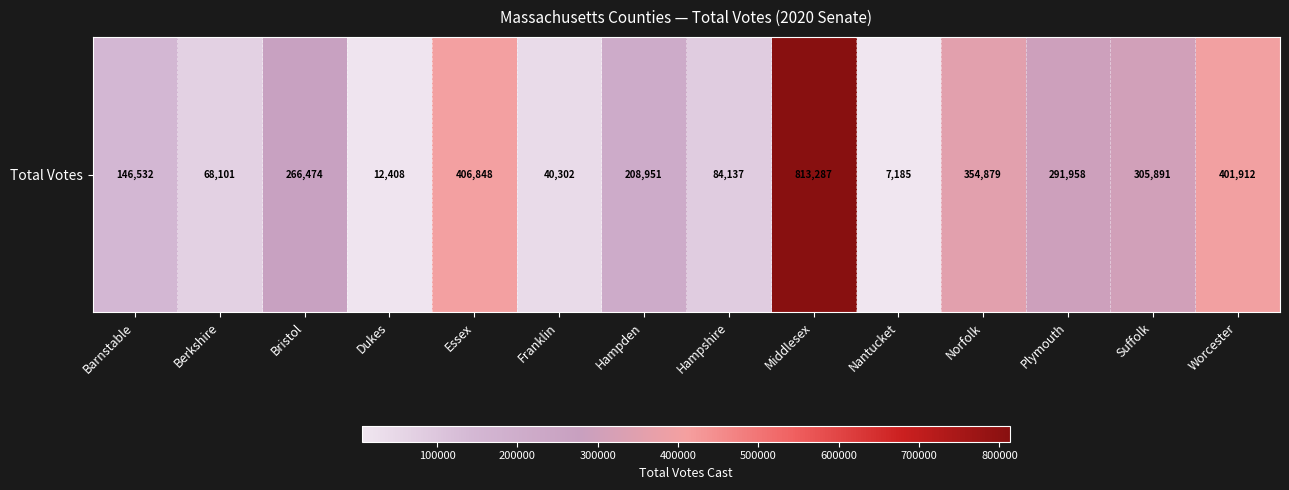

Reading left to right, list all the values displayed in this chart.

146532	68101	266474	12408	406848	40302	208951	84137	813287	7185	354879	291958	305891	401912